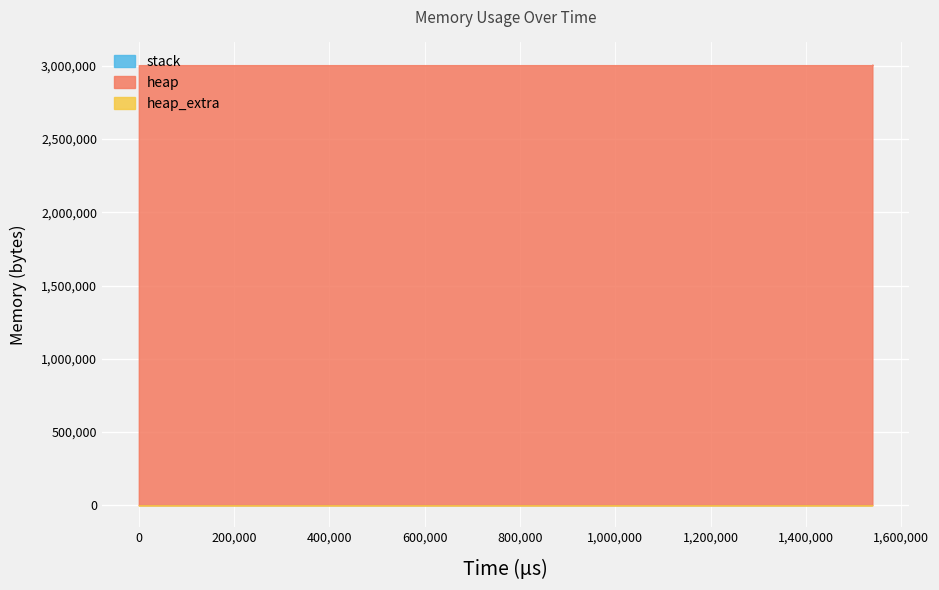

How many heap_extra values are between 16 and 71?

9